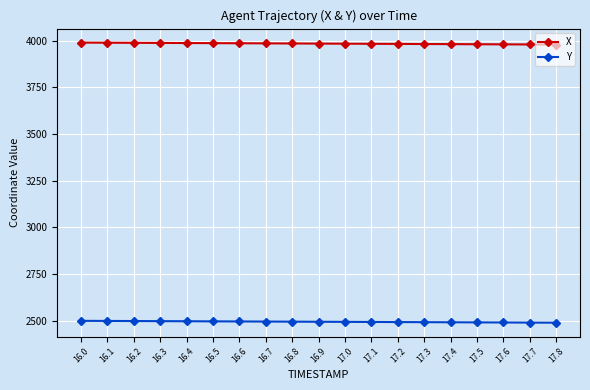

What is the minimum value shown in the chart?

2489.4